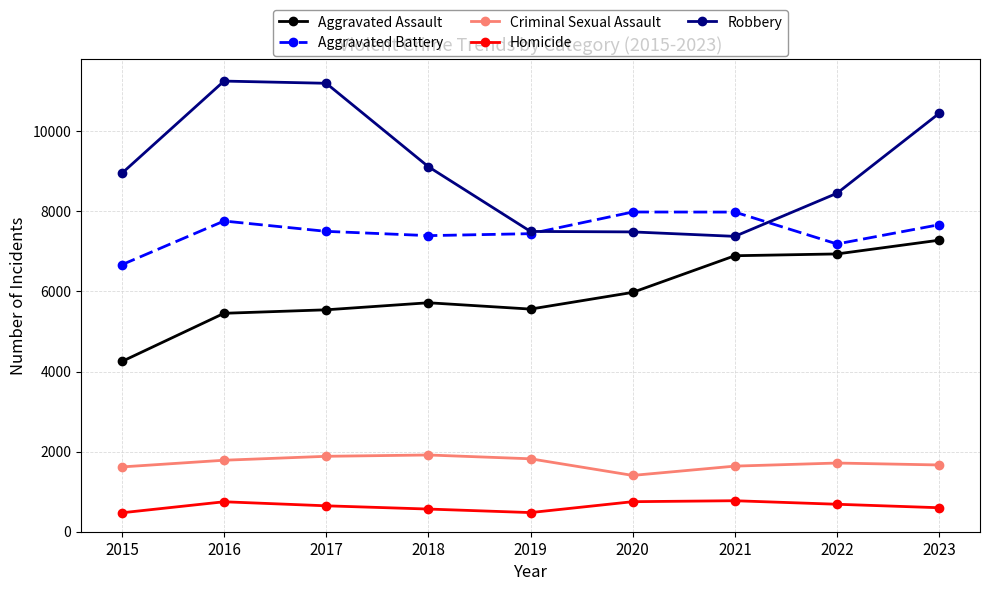

What is the value of the Robbery point at the 5th from the left?

7498